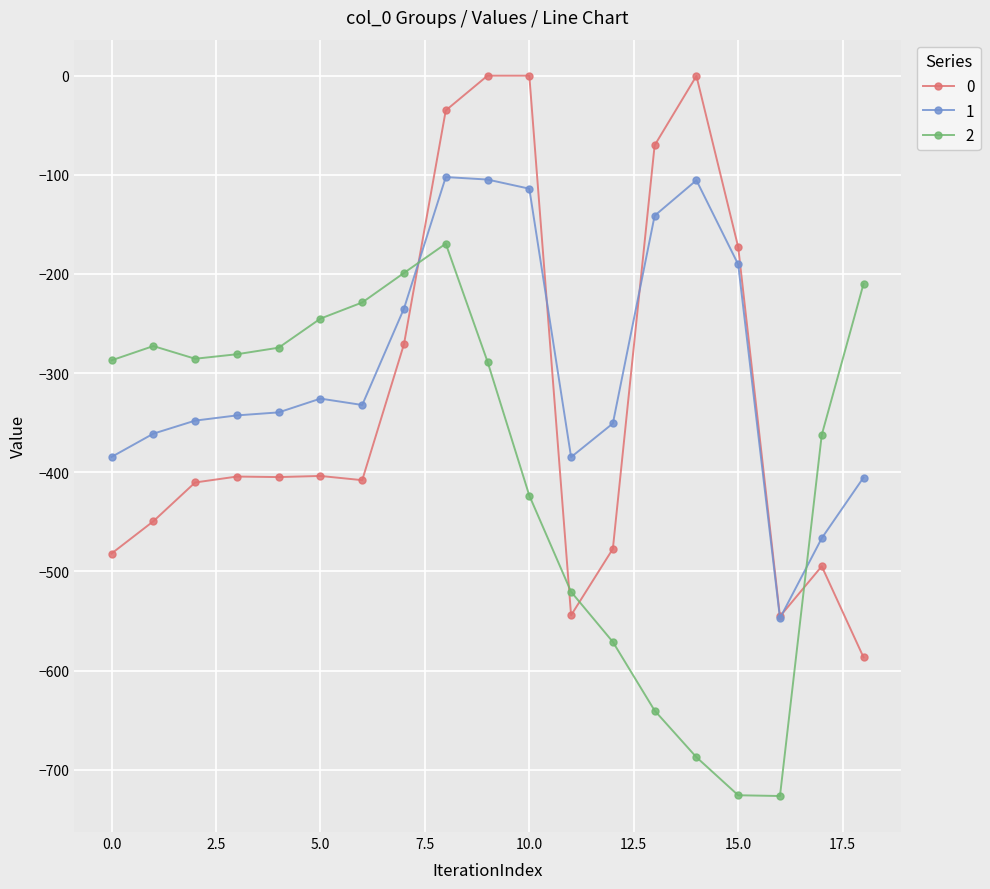

True or false: 1 and 2 intersect in this chart.

True